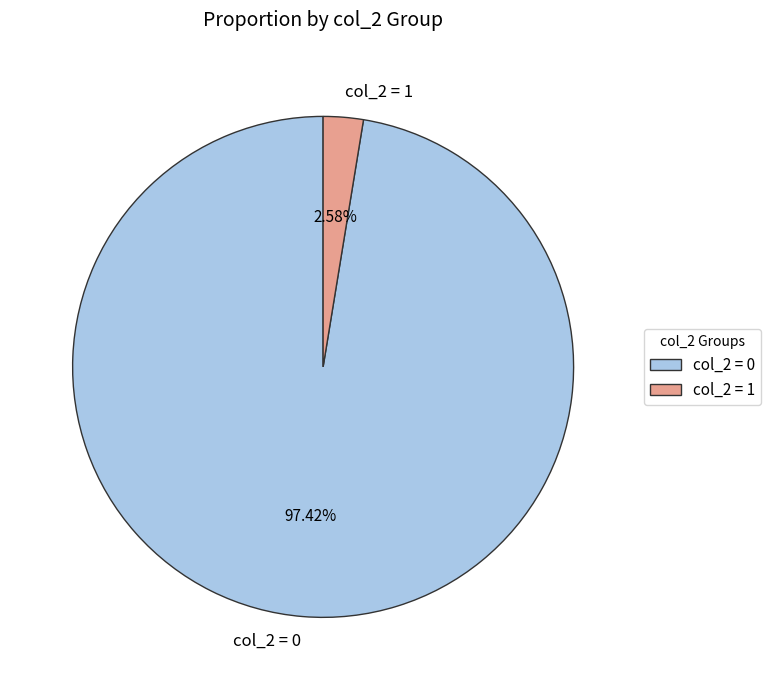

What is the majority slice?

col_2 = 0